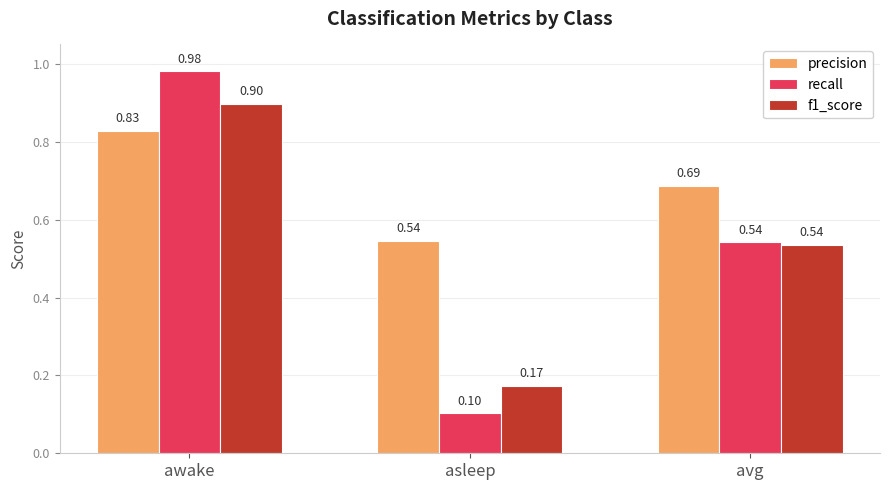

What are all the series names shown in the legend?

precision, recall, f1_score